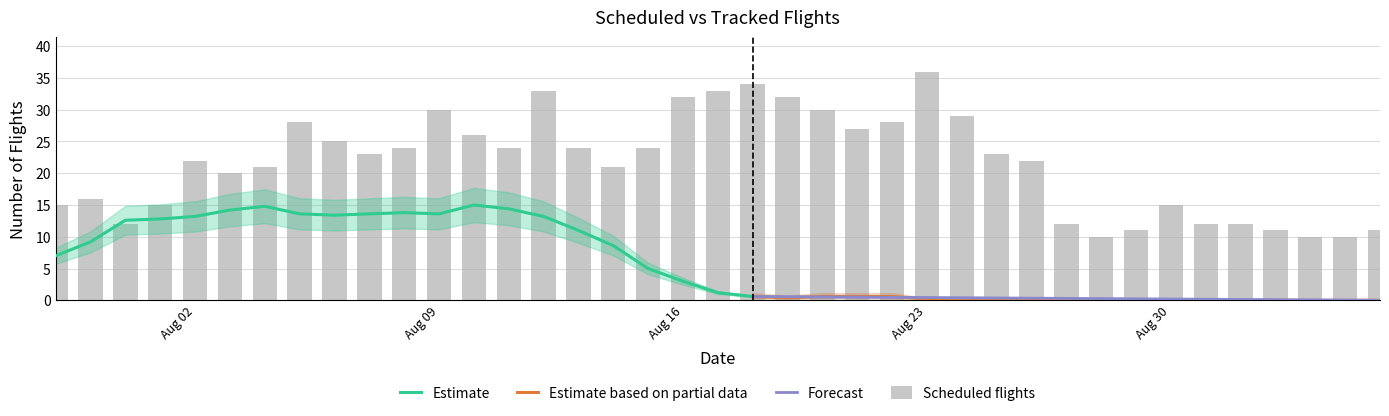

Read the value at 2021-08-06, to the nearest 10.

20